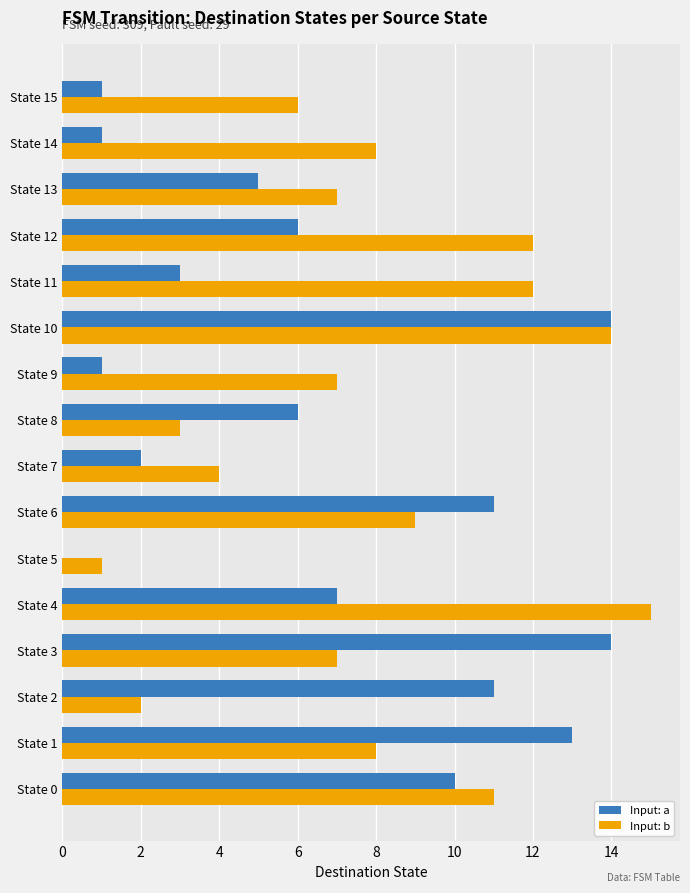

What is the sum of all Input: a values?

105